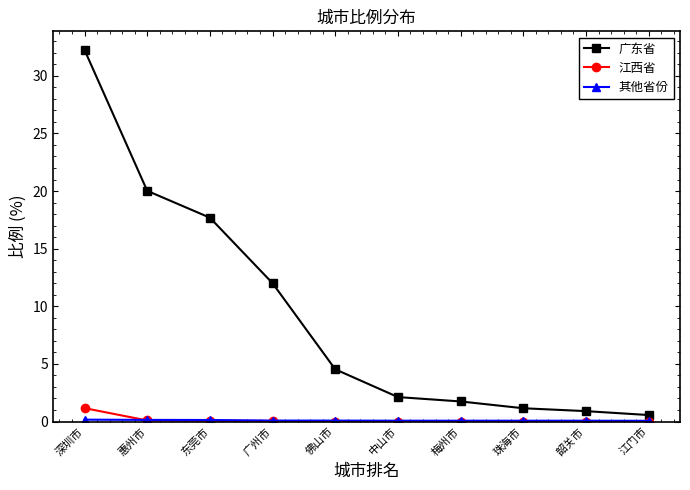

True or false: 广东省 has a value of 0.9 at 韶关市.

True